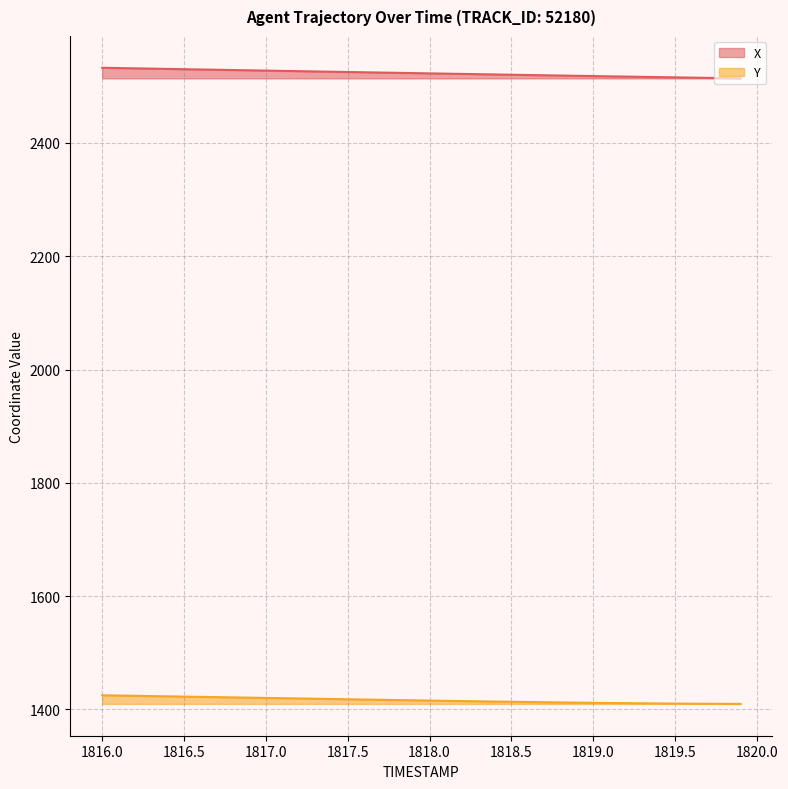

At which label does Y first exceed 1416?

1816.0